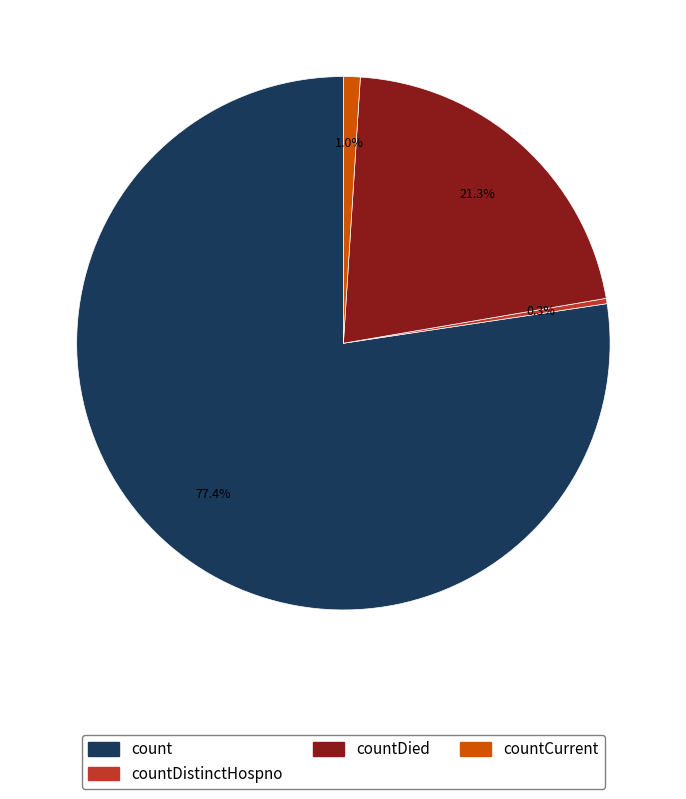

How many segments does this pie chart have?

4